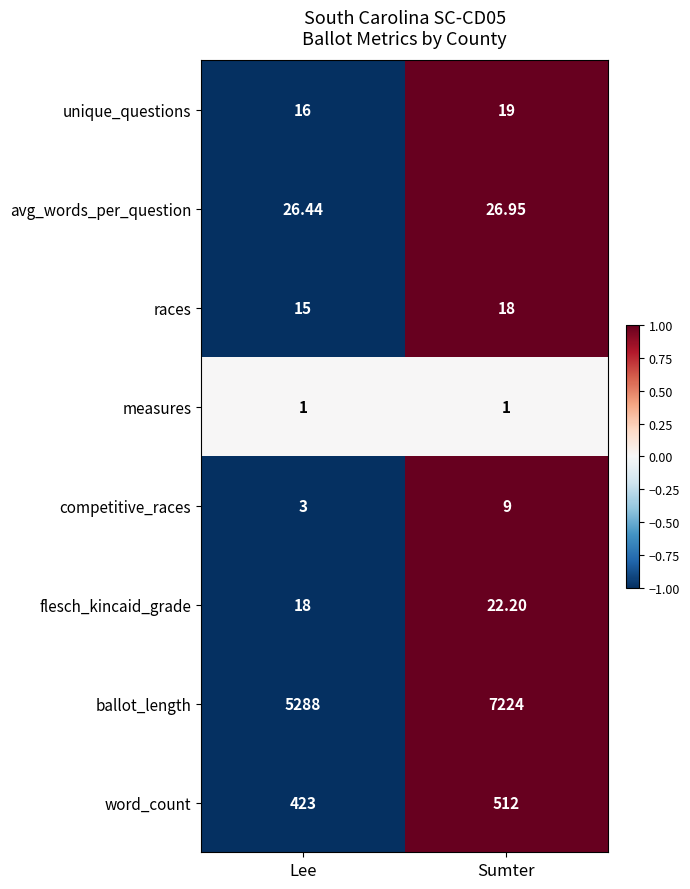

Which series changed the most between Lee and Sumter?

ballot_length